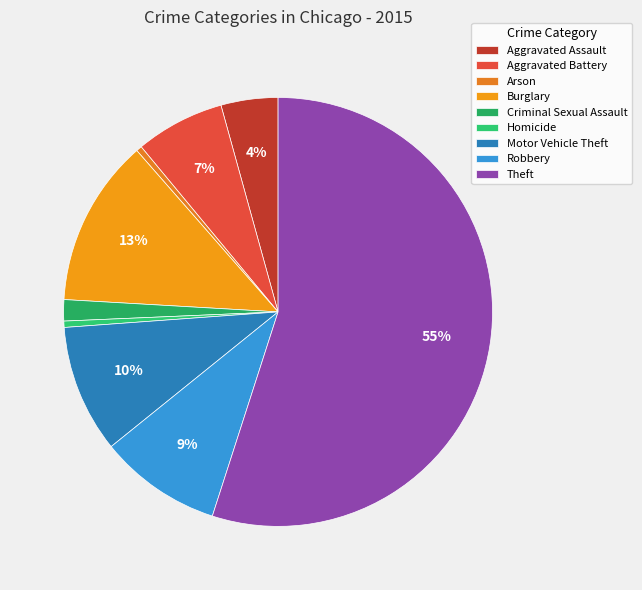

To the nearest percent, what is the average slice percentage?

11%